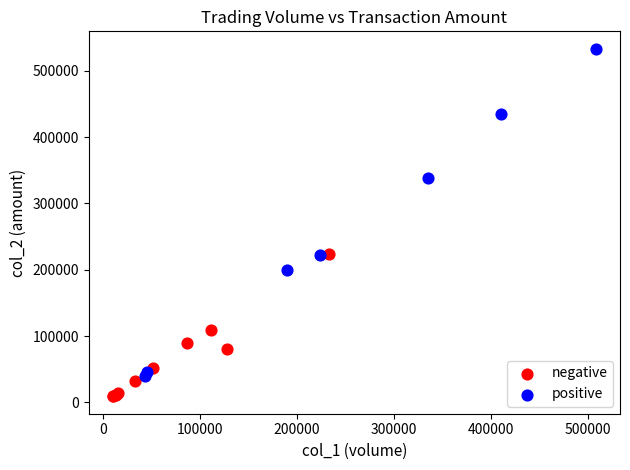

Which series reaches the maximum Y coordinate?

positive